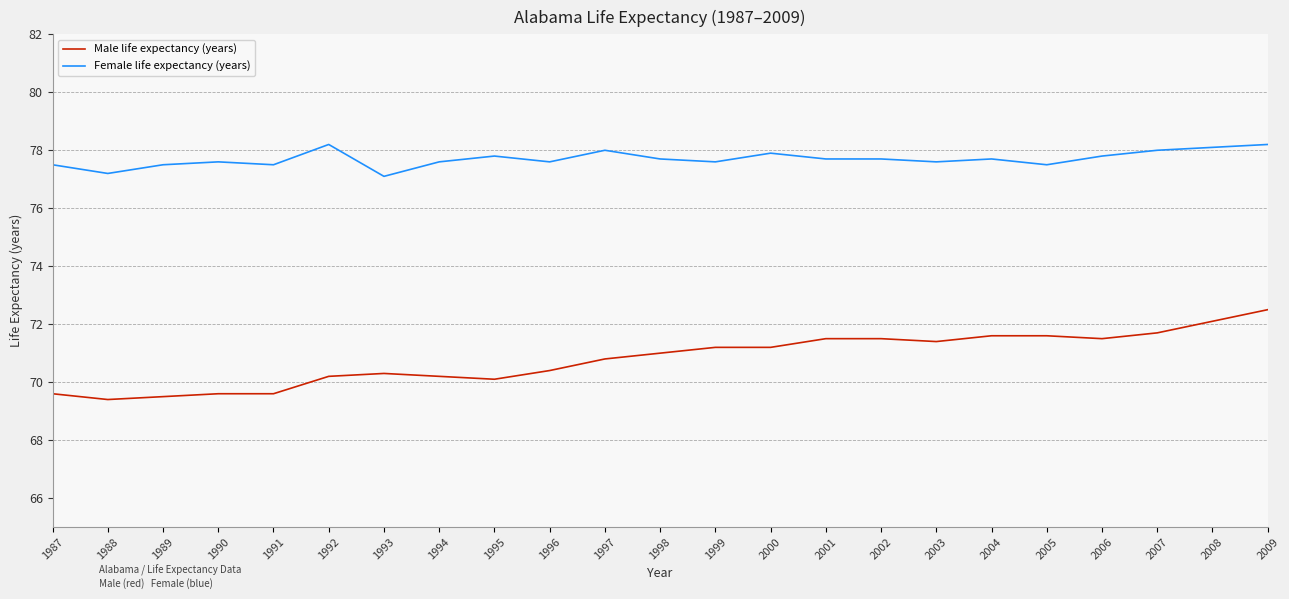

What is the difference between the maximum and minimum values in the Female life expectancy (years) series?

1.1